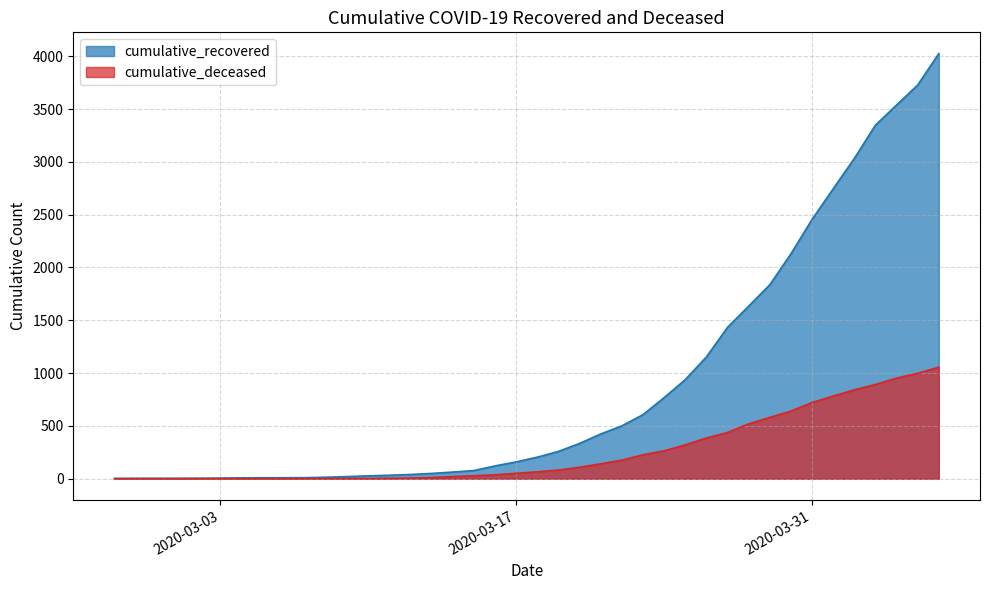

How many data points in cumulative_recovered are above 204?

19